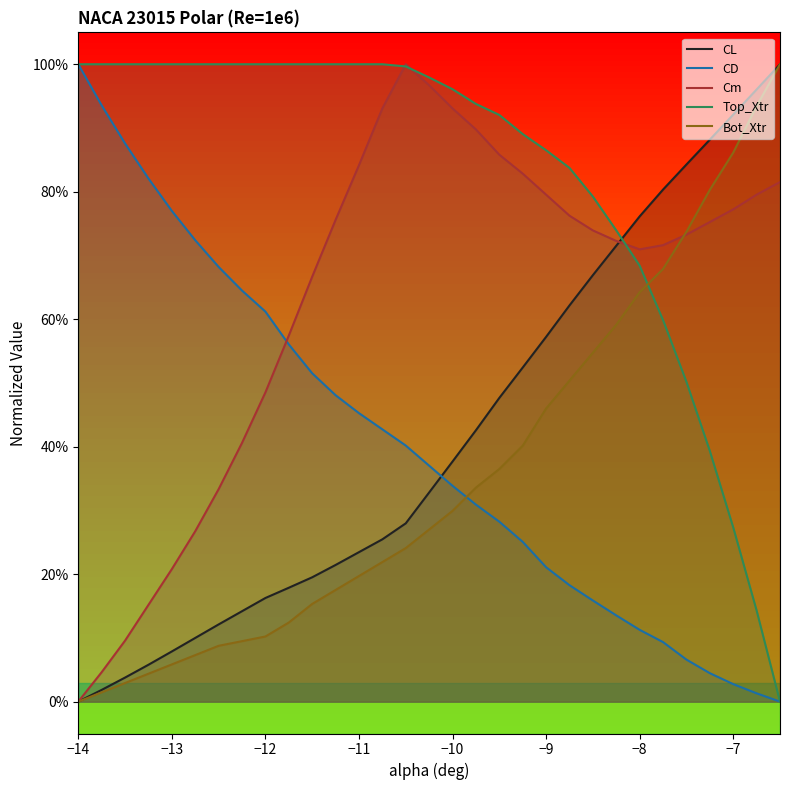

Is the value of Top_Xtr at 30 greater than the value of CD at 21?

No